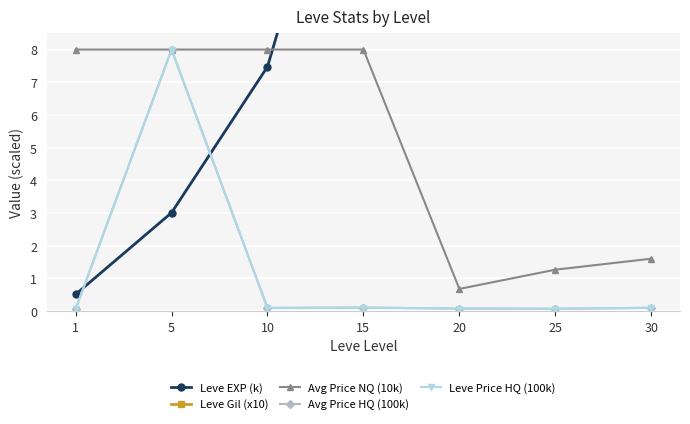

Where is the first local minimum for Avg Price NQ (10k)?

20